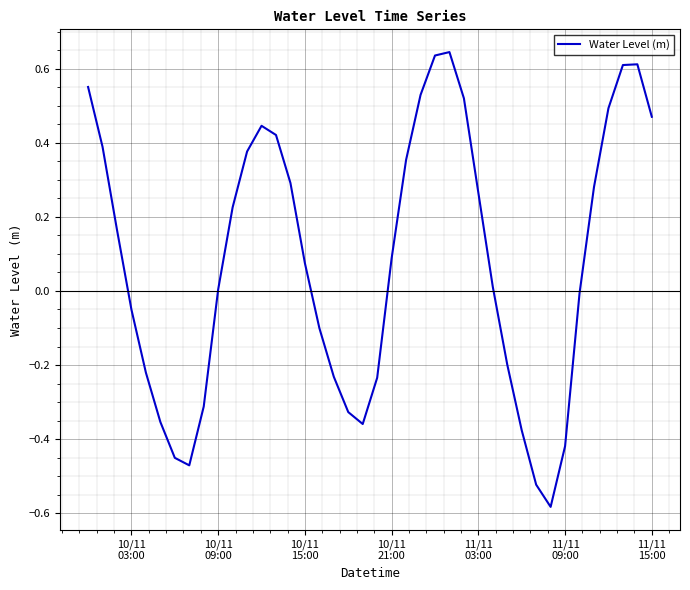

What is the difference between the maximum and minimum values?

1.2